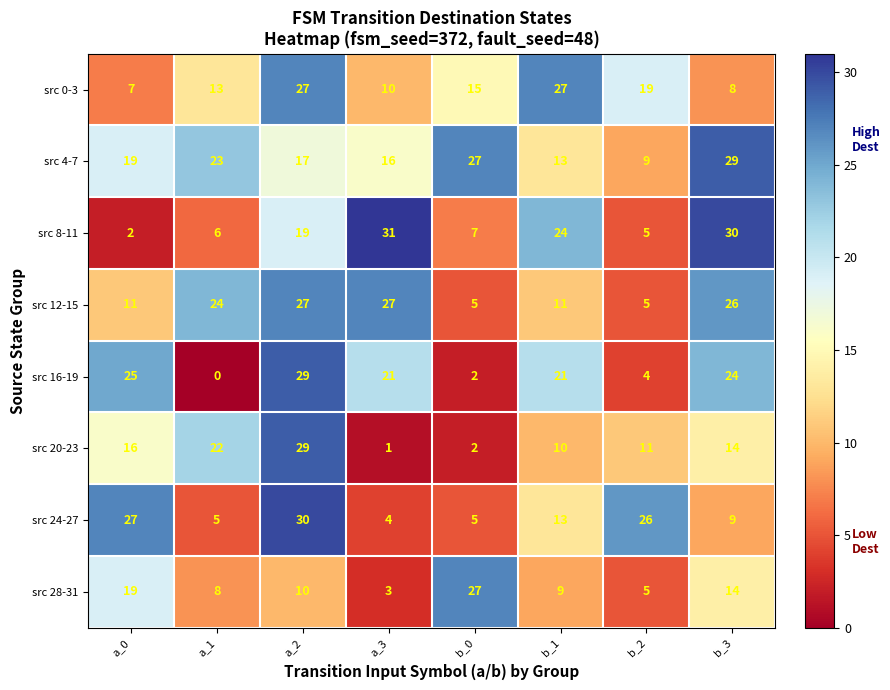

What is the spread (max minus min) of values at b_2?

22